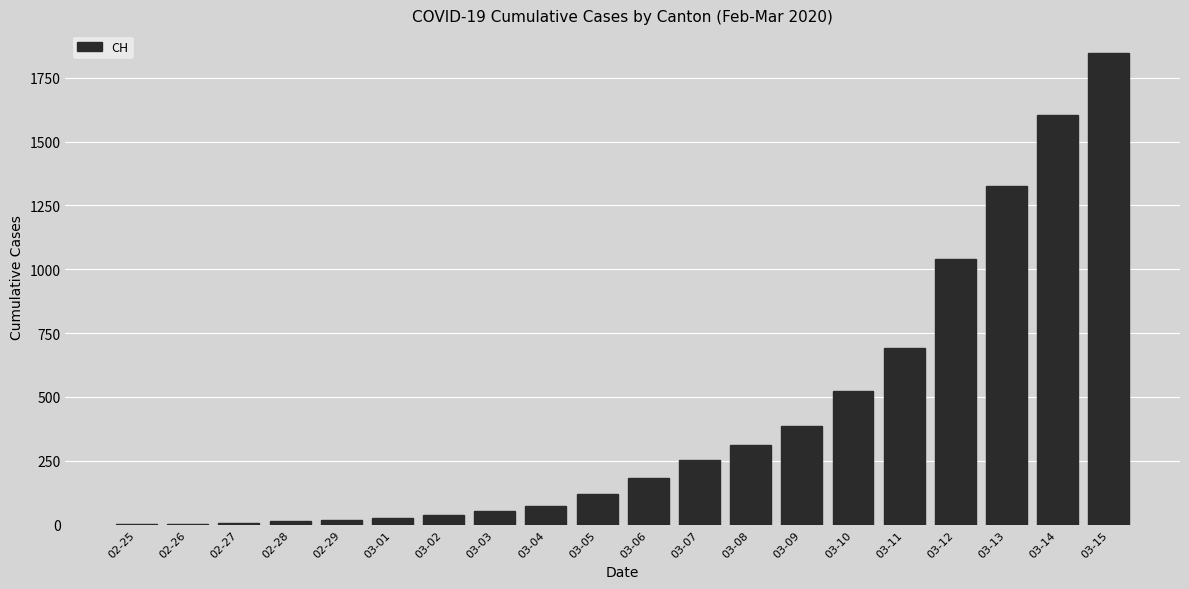

Which category has the highest value across all series?

03-15